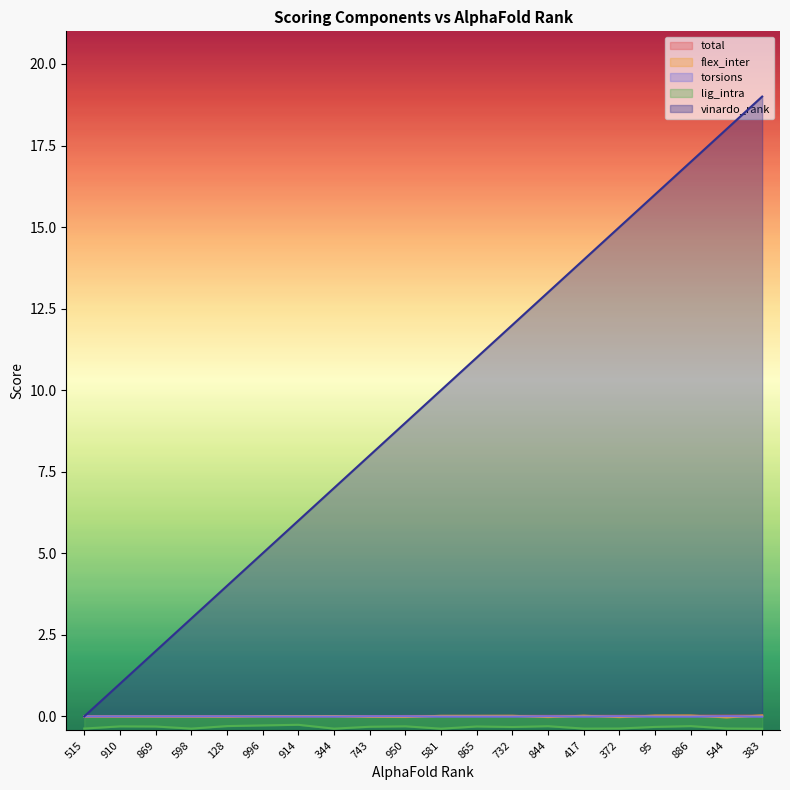

Which series has the largest range (max minus min)?

vinardo_rank